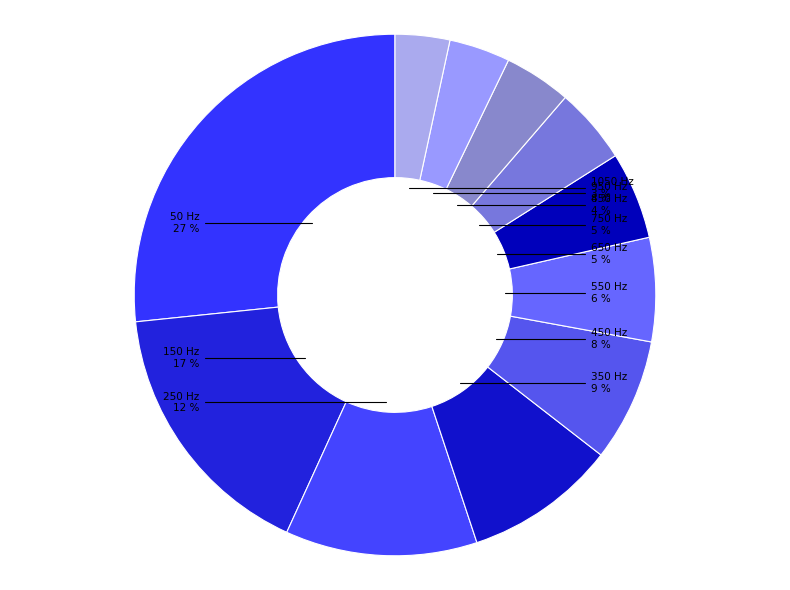

Does 550 represent more than half of the total?

No